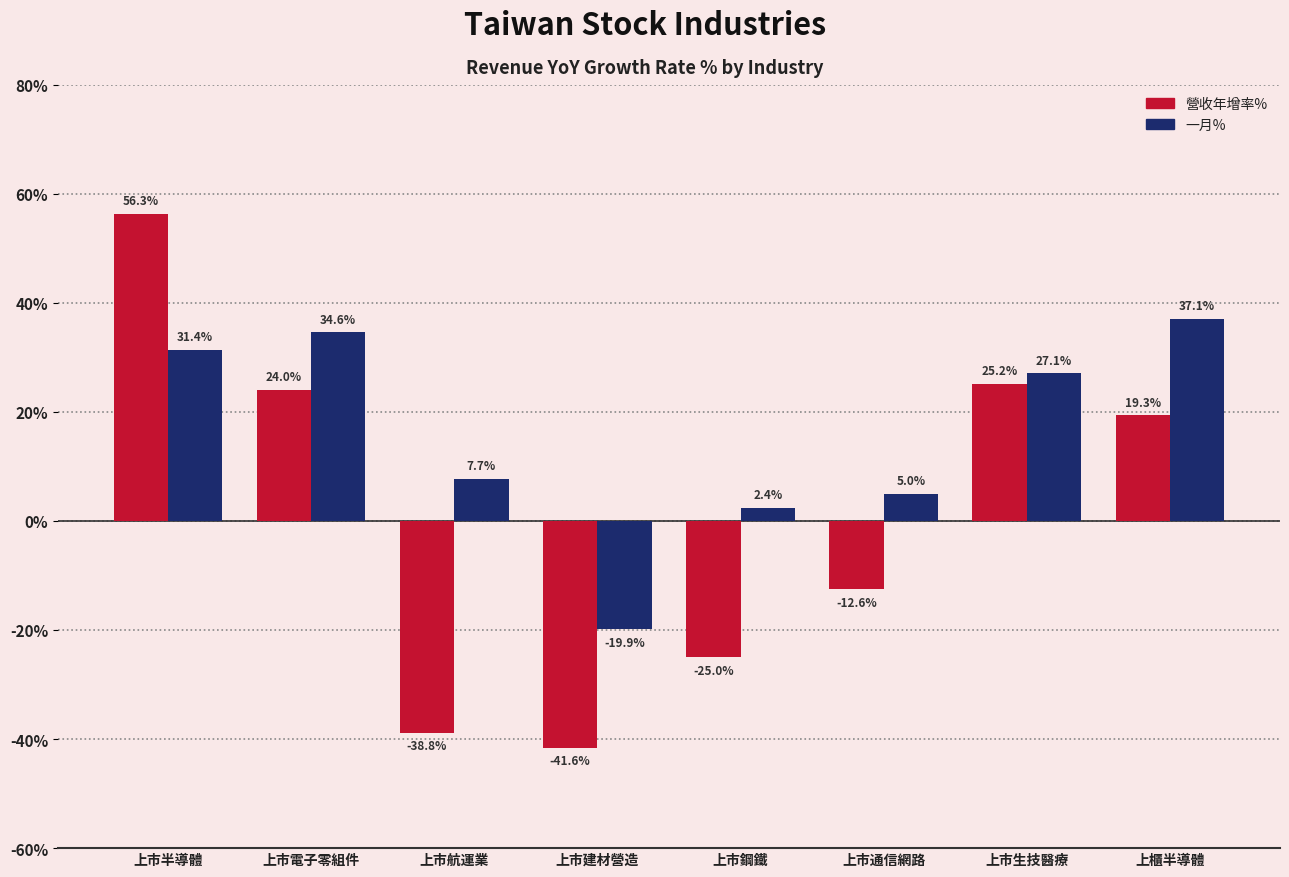

What is the label of the 3rd bar from the left?

上市航運業